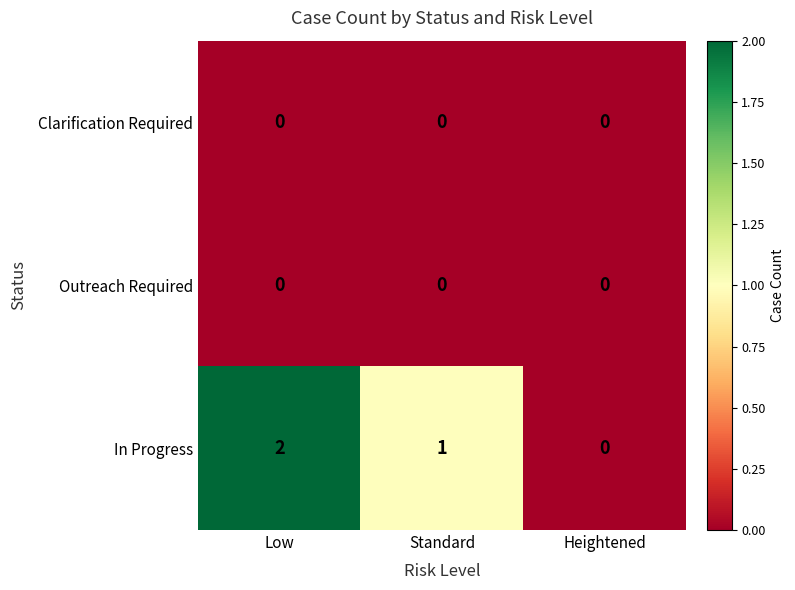

Reading left to right, list all the values displayed in this chart.

Clarification Required: Low=0	Standard=0	Heightened=0
Outreach Required: Low=0	Standard=0	Heightened=0
In Progress: Low=2	Standard=1	Heightened=0